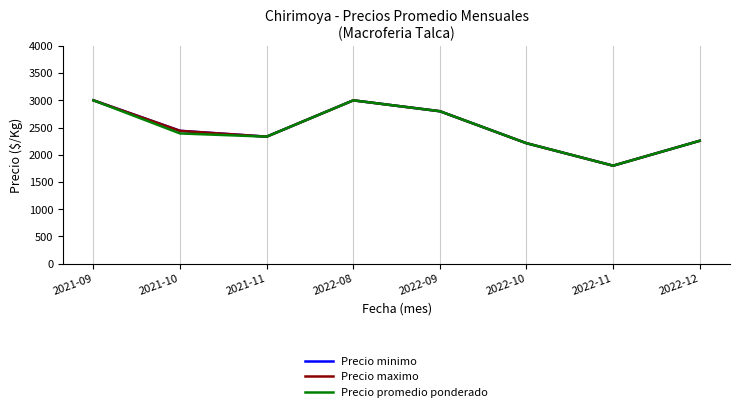

What are all the series names shown in the legend?

Precio minimo, Precio maximo, Precio promedio ponderado